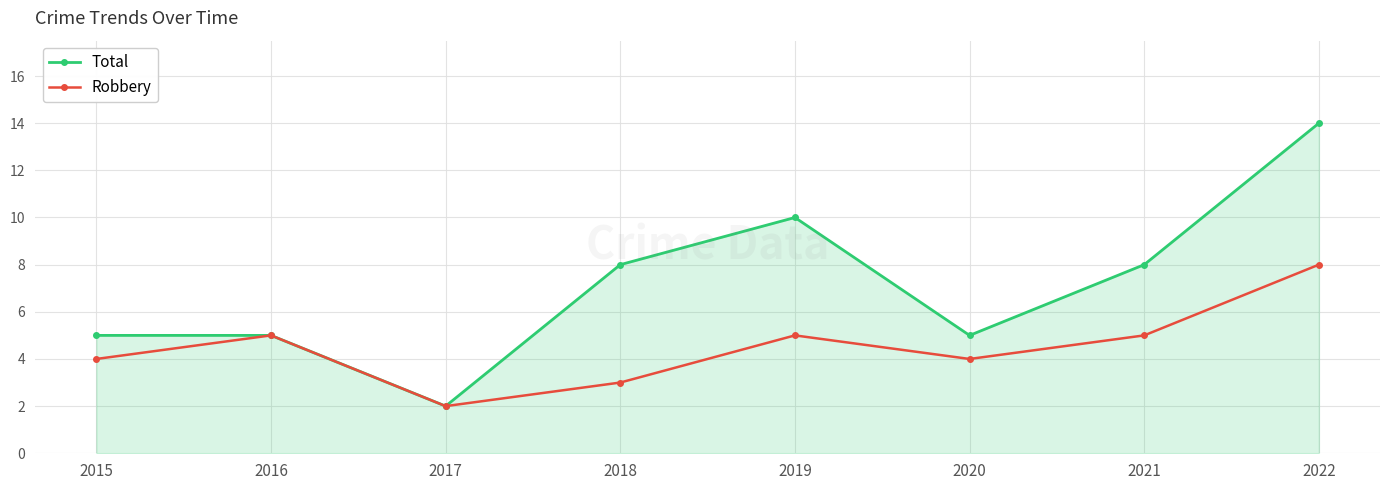

Reading left to right, what are all the values shown in this chart?

Total: 2015=5	2016=5	2017=2	2018=8	2019=10	2020=5	2021=8	2022=14
Robbery: 2015=4	2016=5	2017=2	2018=3	2019=5	2020=4	2021=5	2022=8